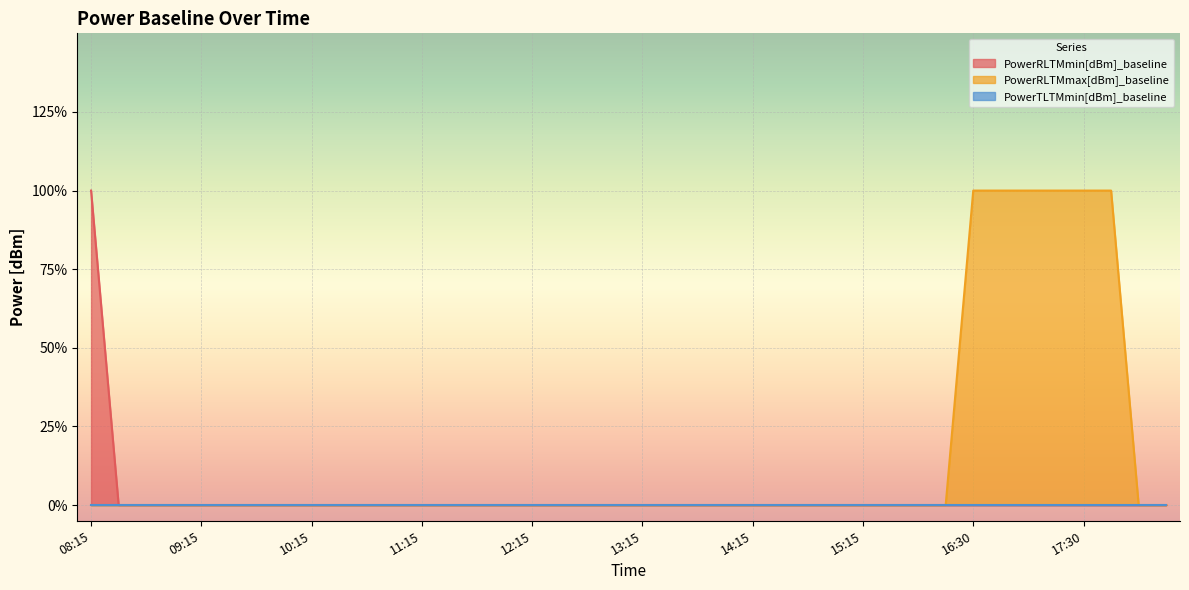

At which label is PowerRLTMmin[dBm]_baseline closest to 0?

08:30